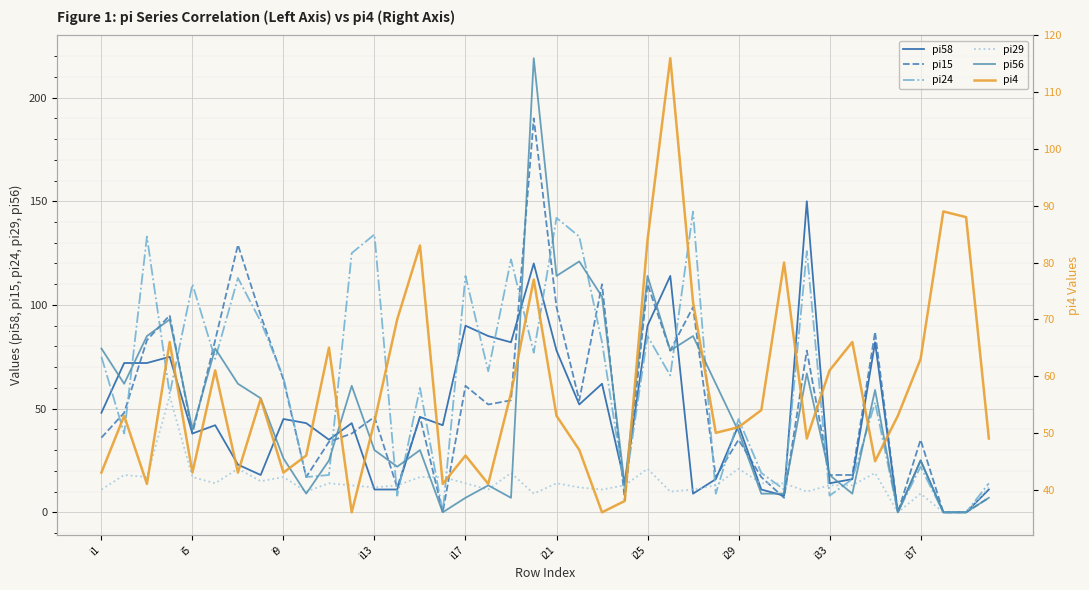

After their last crossing, which series has the higher values: pi58 or pi15?

pi15